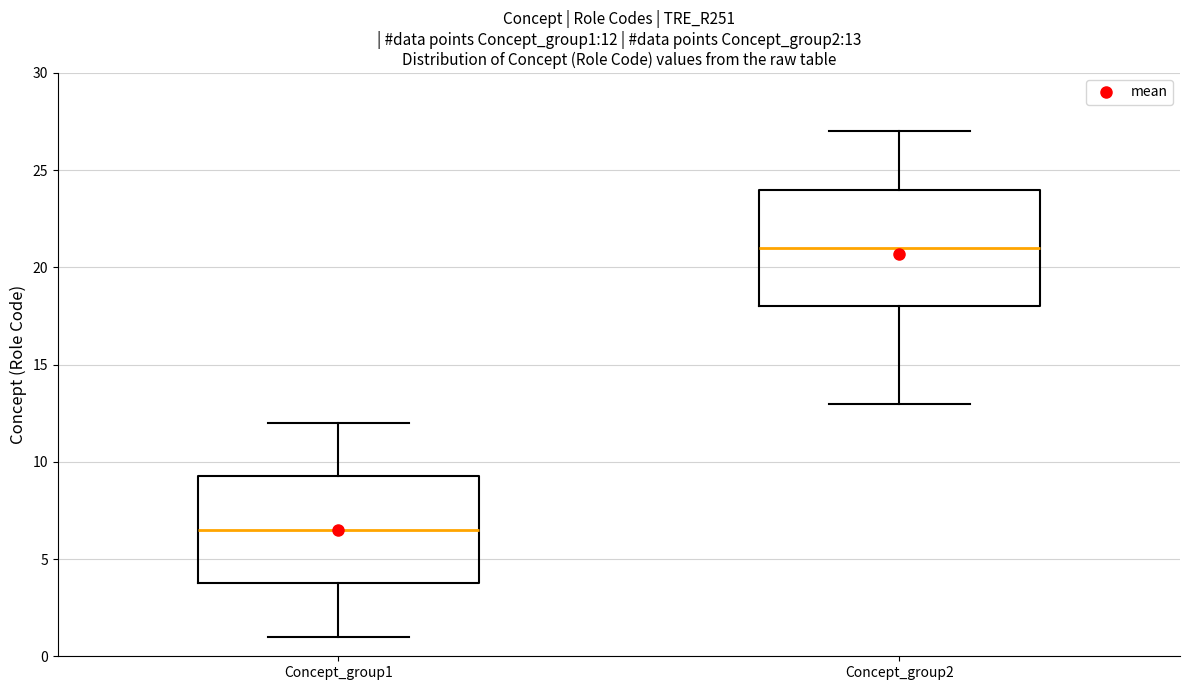

Which box's median line is the lowest?

Concept_group1